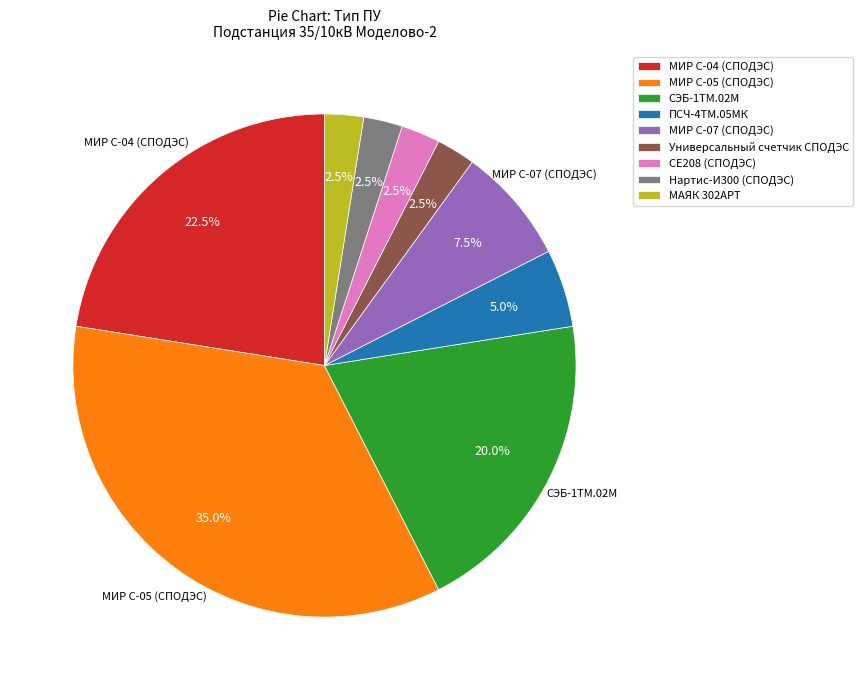

Approximately how many times larger is the value at МИР С-07 (СПОДЭС) compared to Нартис-И300 (СПОДЭС)?

3.0